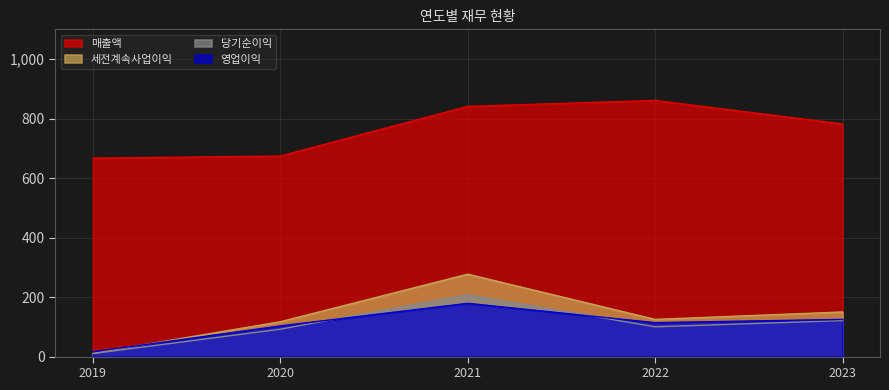

At which category is the sum across all series the highest?

2021